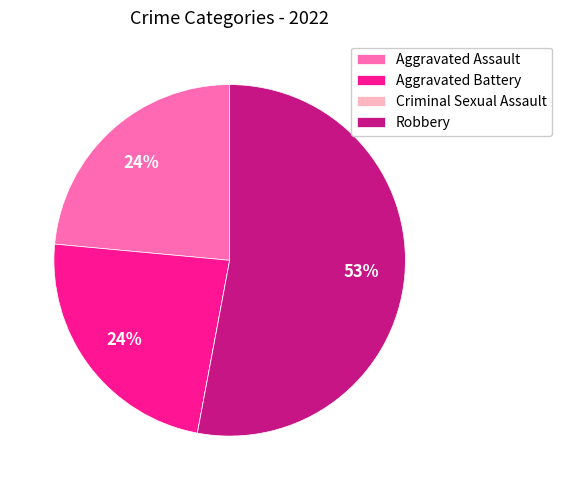

Do Aggravated Battery and Robbery together represent more than half of the pie?

Yes